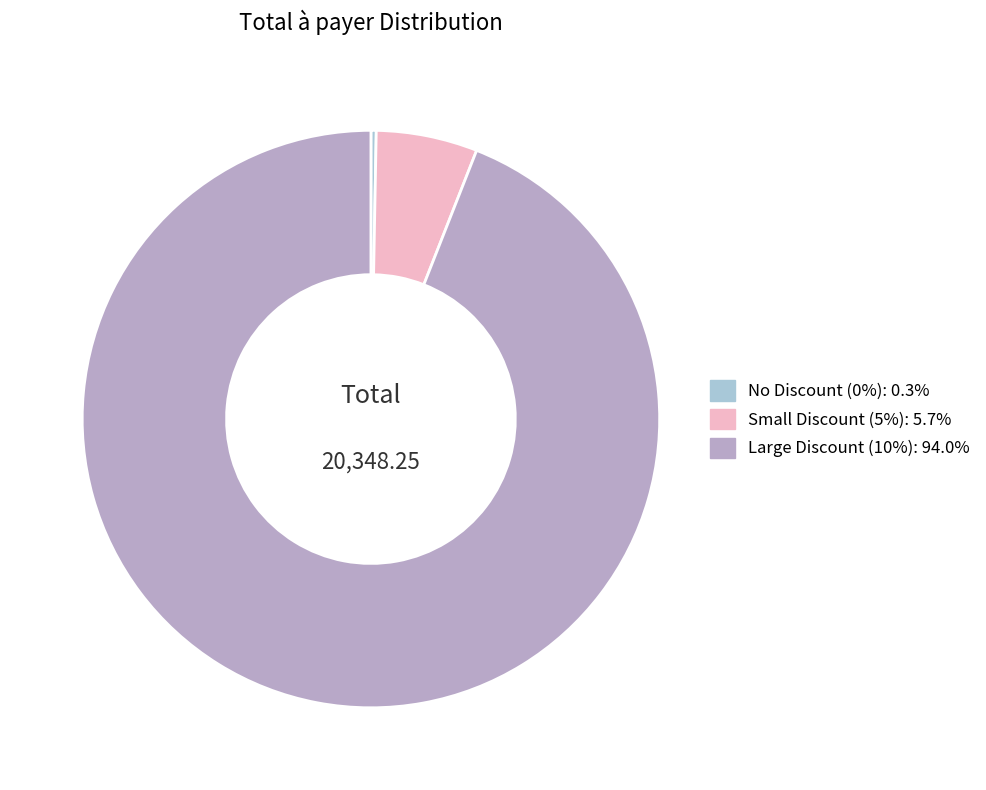

How many segments does this pie chart have?

3